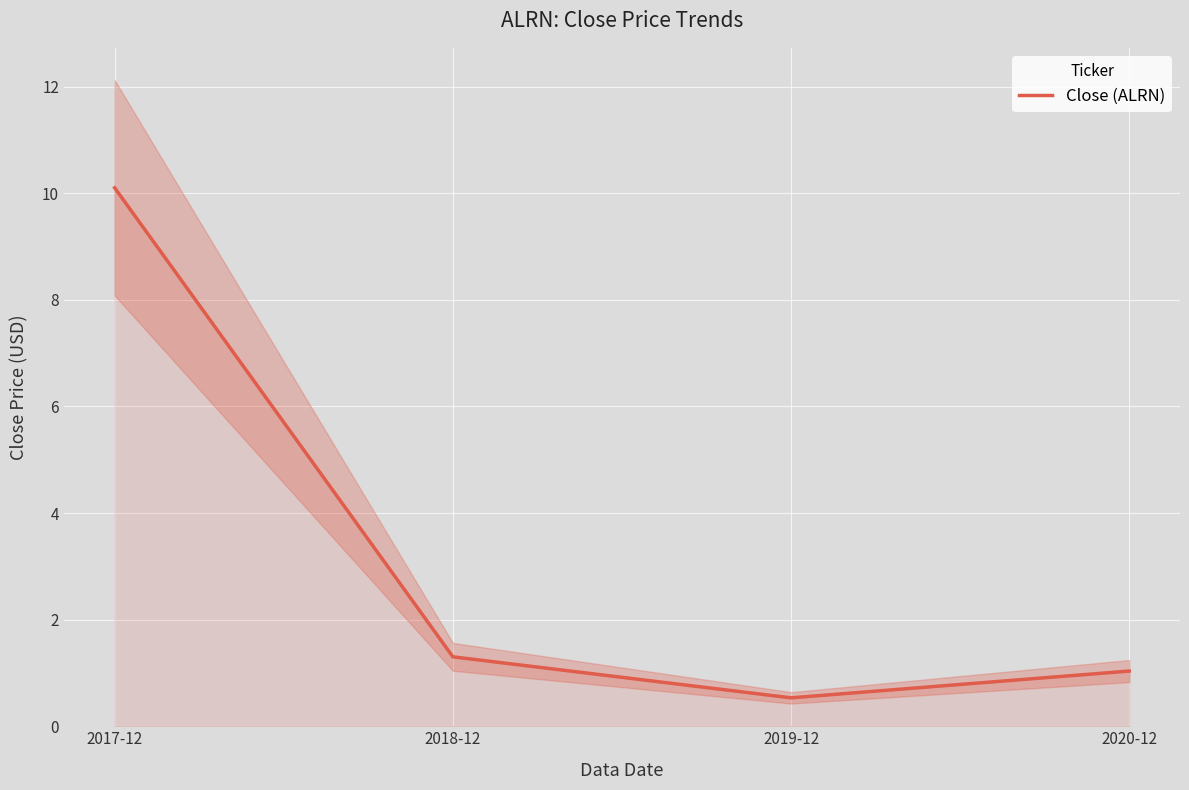

Reading left to right, list all the values displayed in this chart.

10.1	1.3	0.5	1.0